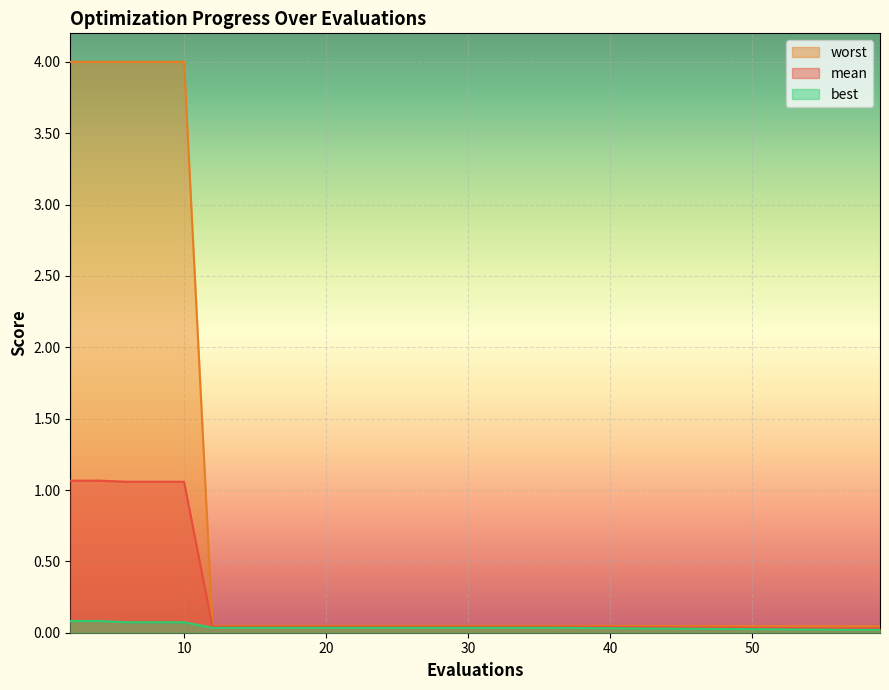

Which series has the largest range (max minus min)?

worst